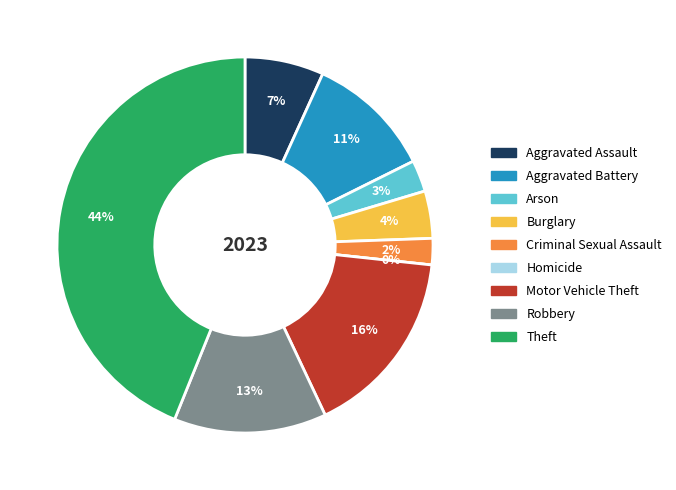

To the nearest percent, what is the average slice percentage?

11%